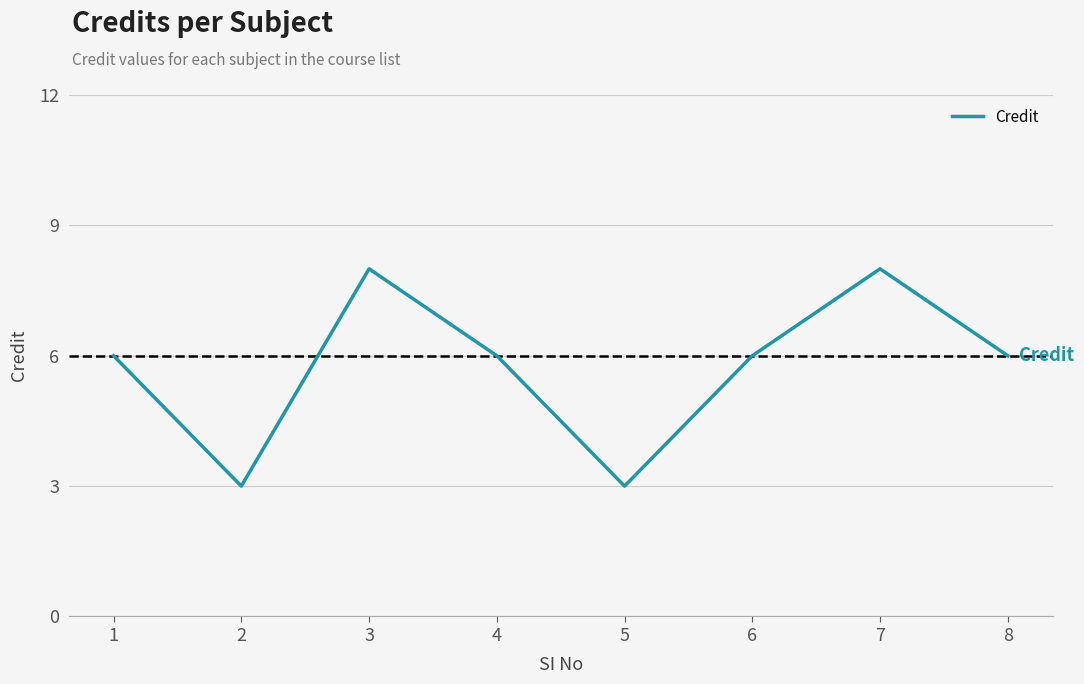

True or false: the data shows 5 at 3.

False